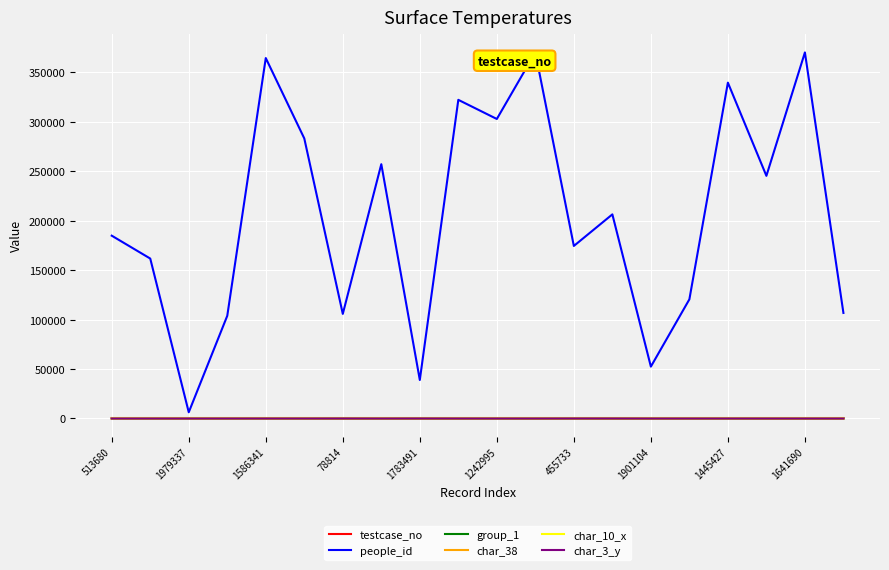

Which series has the widest spread of values?

people_id